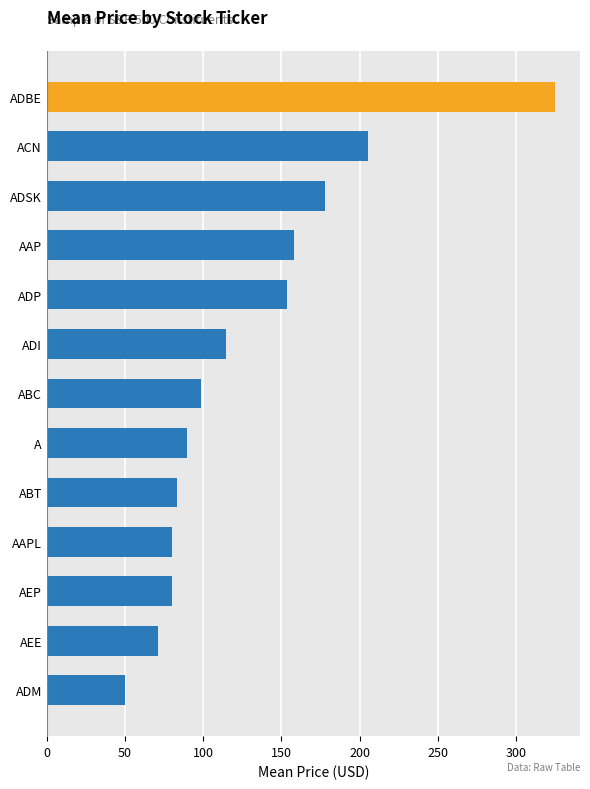

What is the difference between the maximum and minimum values?

274.6